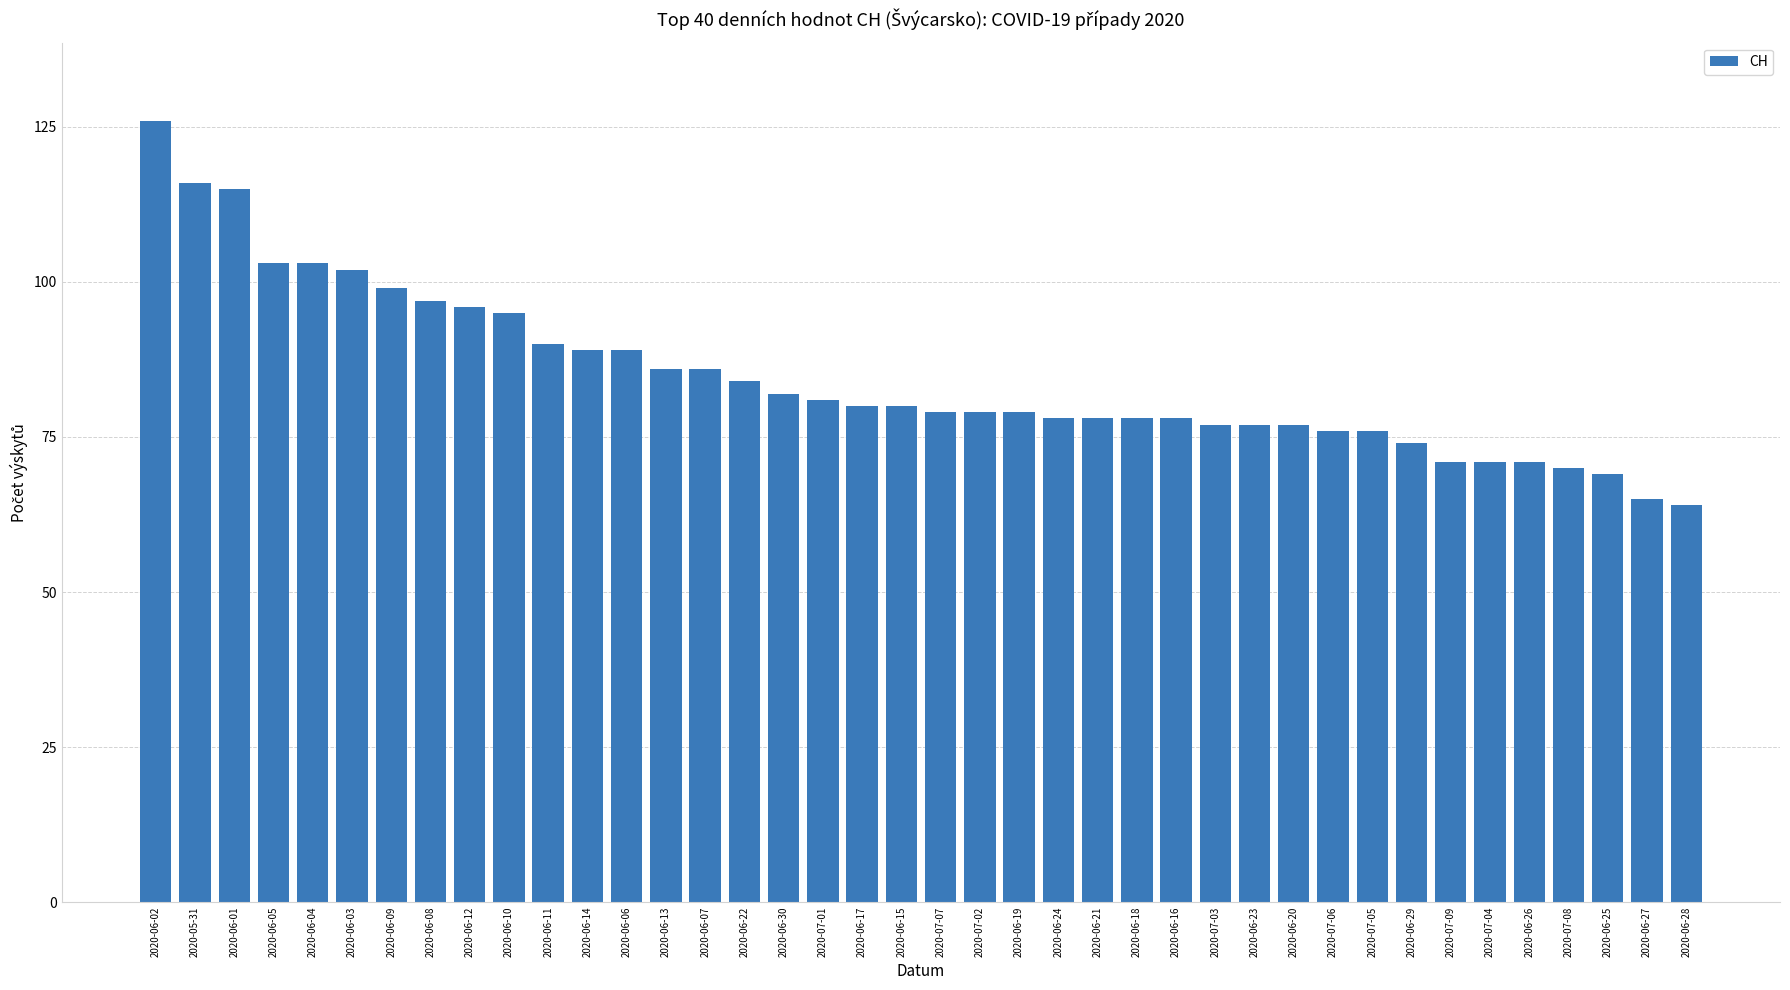

At which label does the data first exceed 80?

2020-06-02